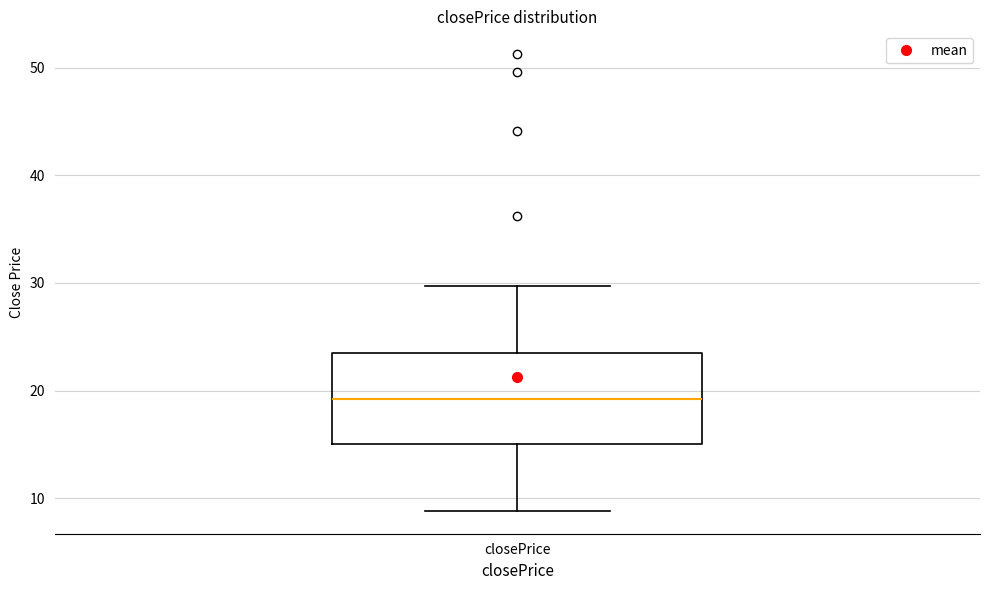

Read this box plot against the y-axis: the position of the median line, the range covered by the box, and the ends of both whiskers. The values are not printed on the chart, so give them approximately, as read against the axis.

median 19, box 15 to 23, whiskers 9 to 30